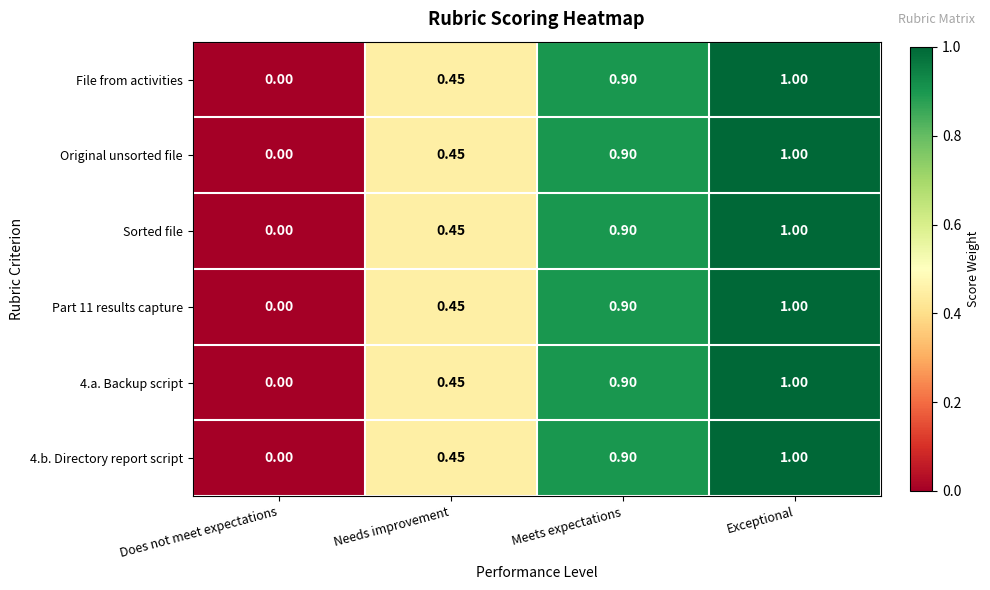

Count the number of categories in the chart.

4